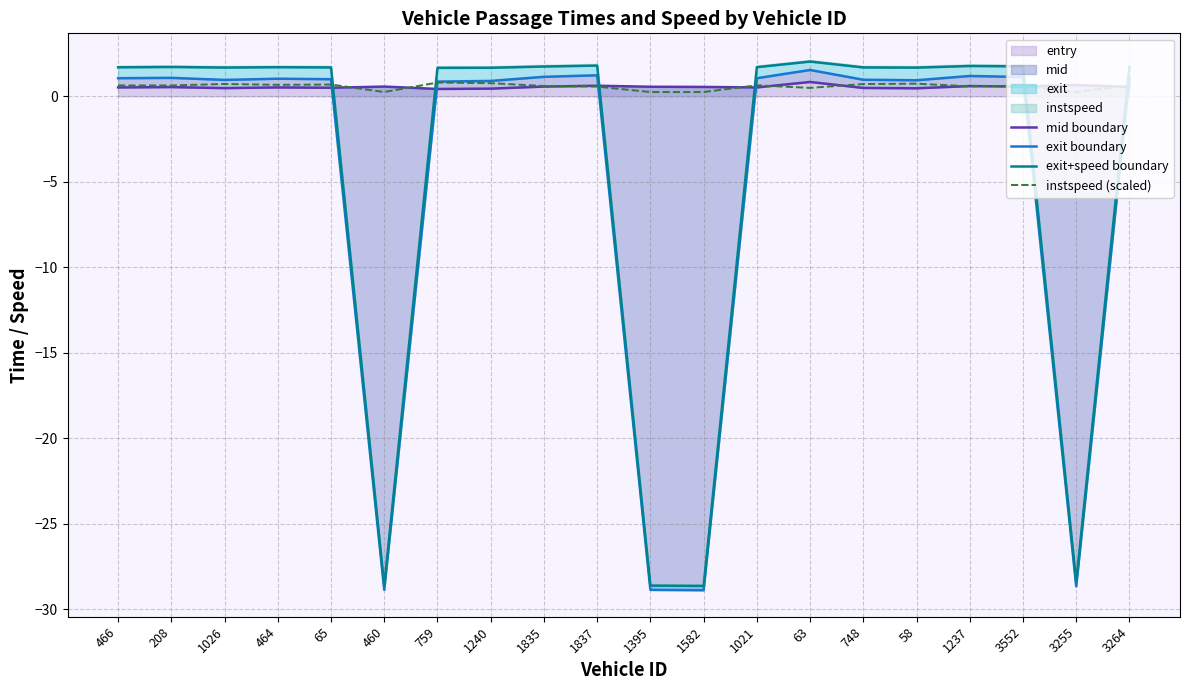

At which category does the chart reach its peak across all series?

63